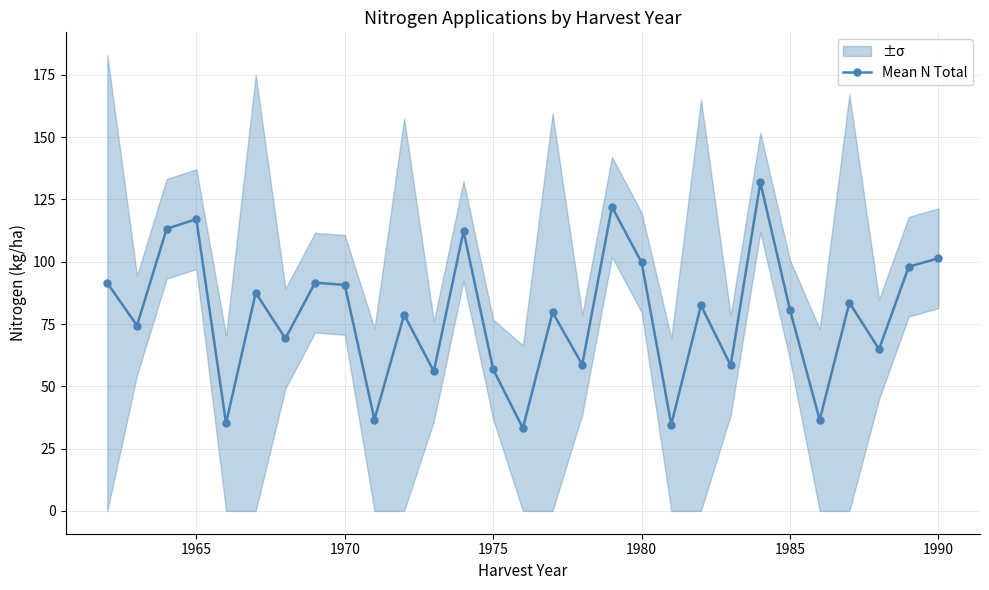

The value of Mean N Total at 1985 is 23.4. True or false?

False